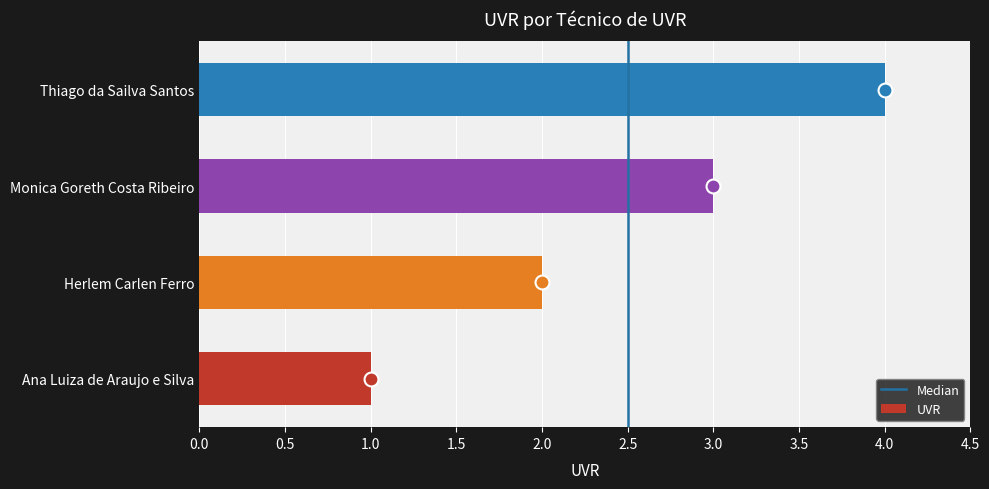

At which category does the chart reach its peak across all series?

Thiago da Sailva Santos